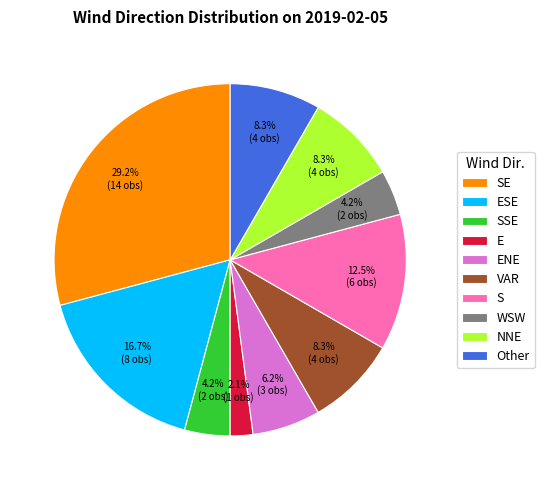

Is it true that SSE is 4% of the pie?

True